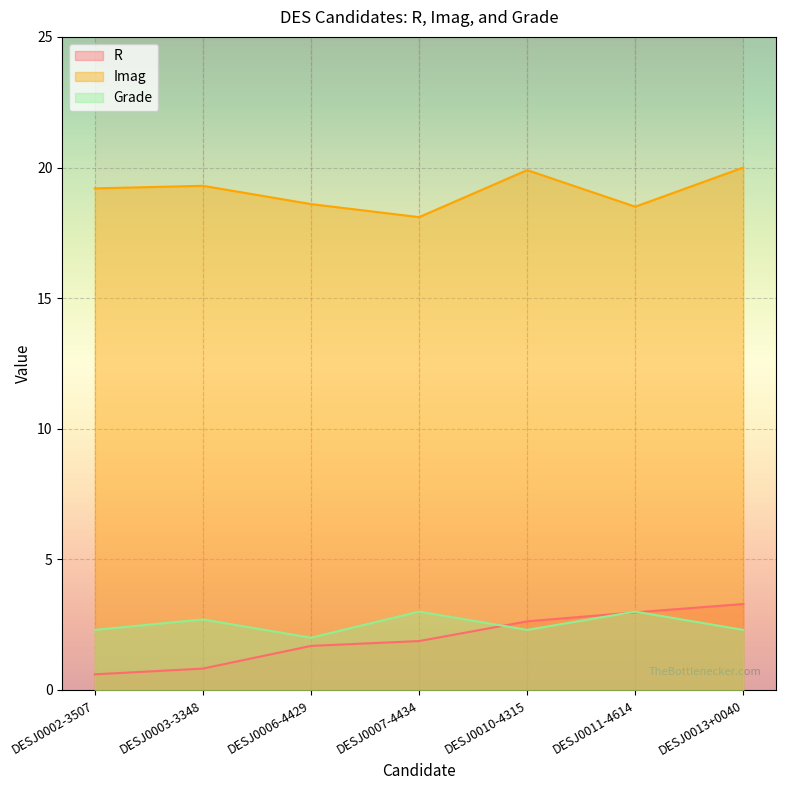

True or false: Imag and Grade intersect in this chart.

False